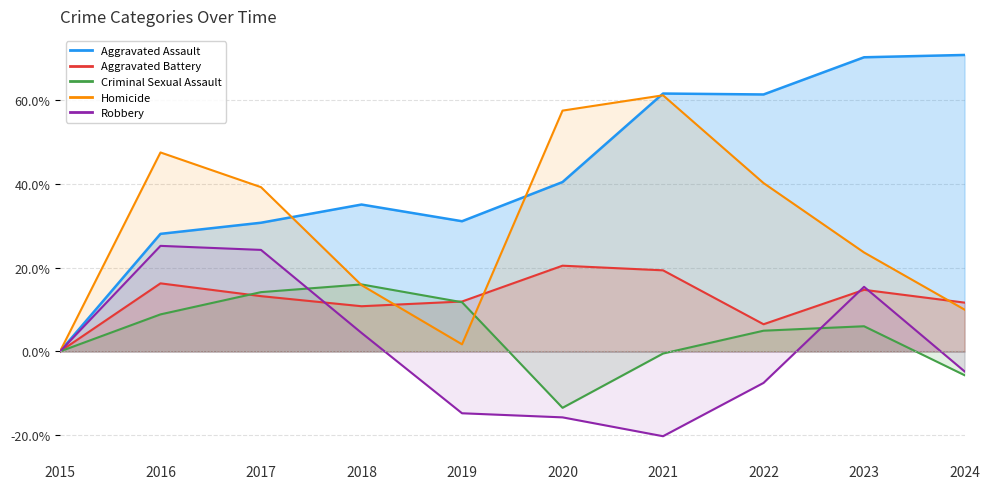

Reading left to right, extract all data points from this chart.

Aggravated Assault: 2015=0.0	2016=28.0	2017=30.7	2018=35.0	2019=31.0	2020=40.4	2021=61.5	2022=61.3	2023=70.1	2024=70.7
Aggravated Battery: 2015=0.0	2016=16.2	2017=13.2	2018=10.8	2019=11.9	2020=20.4	2021=19.3	2022=6.5	2023=14.7	2024=11.6
Criminal Sexual Assault: 2015=0.0	2016=8.8	2017=14.1	2018=16.0	2019=11.7	2020=-13.4	2021=-0.5	2022=5.0	2023=6.0	2024=-5.7
Homicide: 2015=0.0	2016=47.4	2017=39.2	2018=15.8	2019=1.7	2020=57.4	2021=61.1	2022=40.1	2023=23.6	2024=10.0
Robbery: 2015=0.0	2016=25.2	2017=24.2	2018=4.4	2019=-14.7	2020=-15.7	2021=-20.2	2022=-7.5	2023=15.4	2024=-4.8